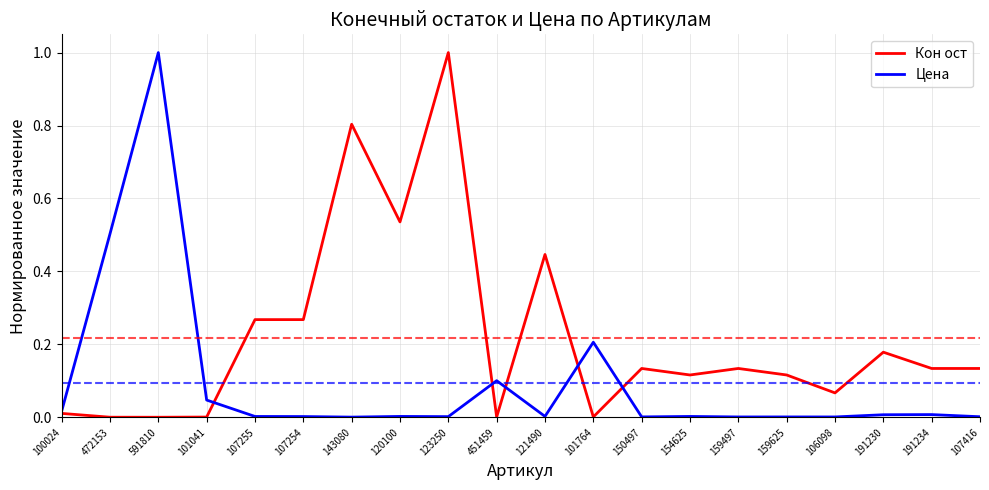

Is the value of Цена at 101764 greater than the value of Кон ост at 191230?

Yes